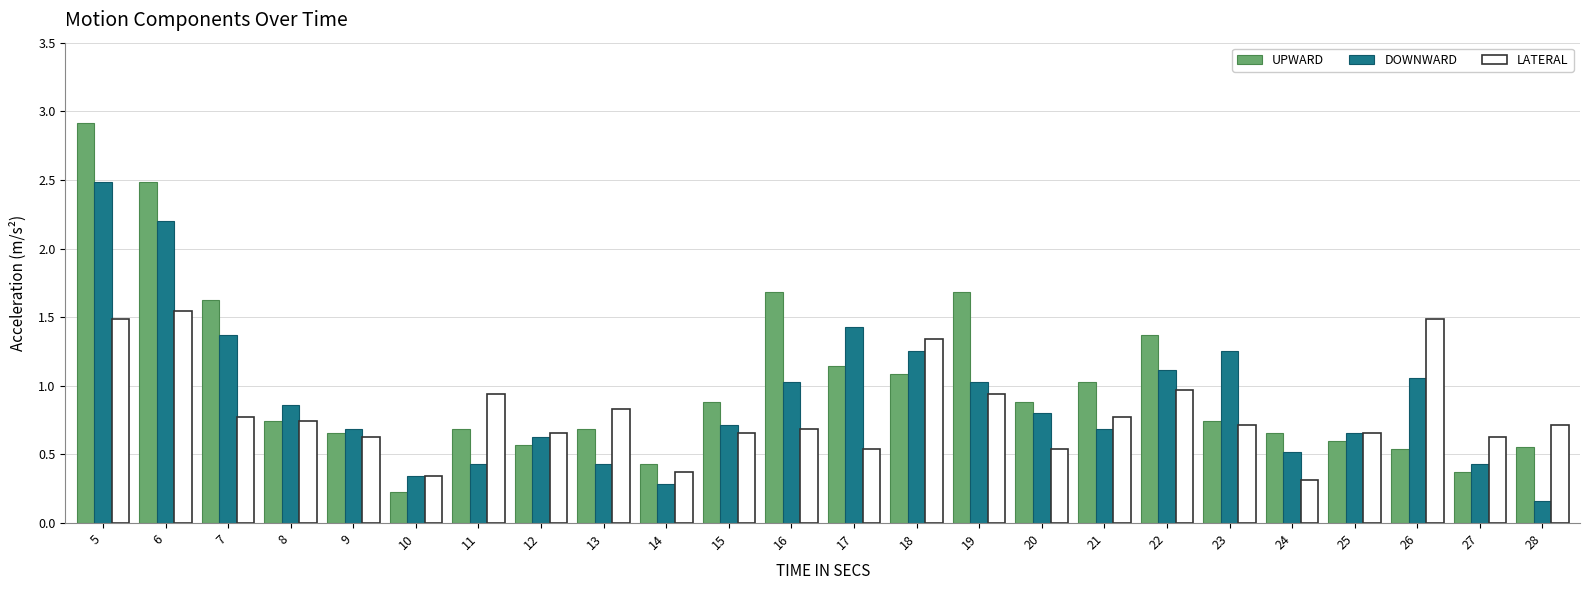

List the series in order of their peak value, highest first.

UPWARD, DOWNWARD, LATERAL